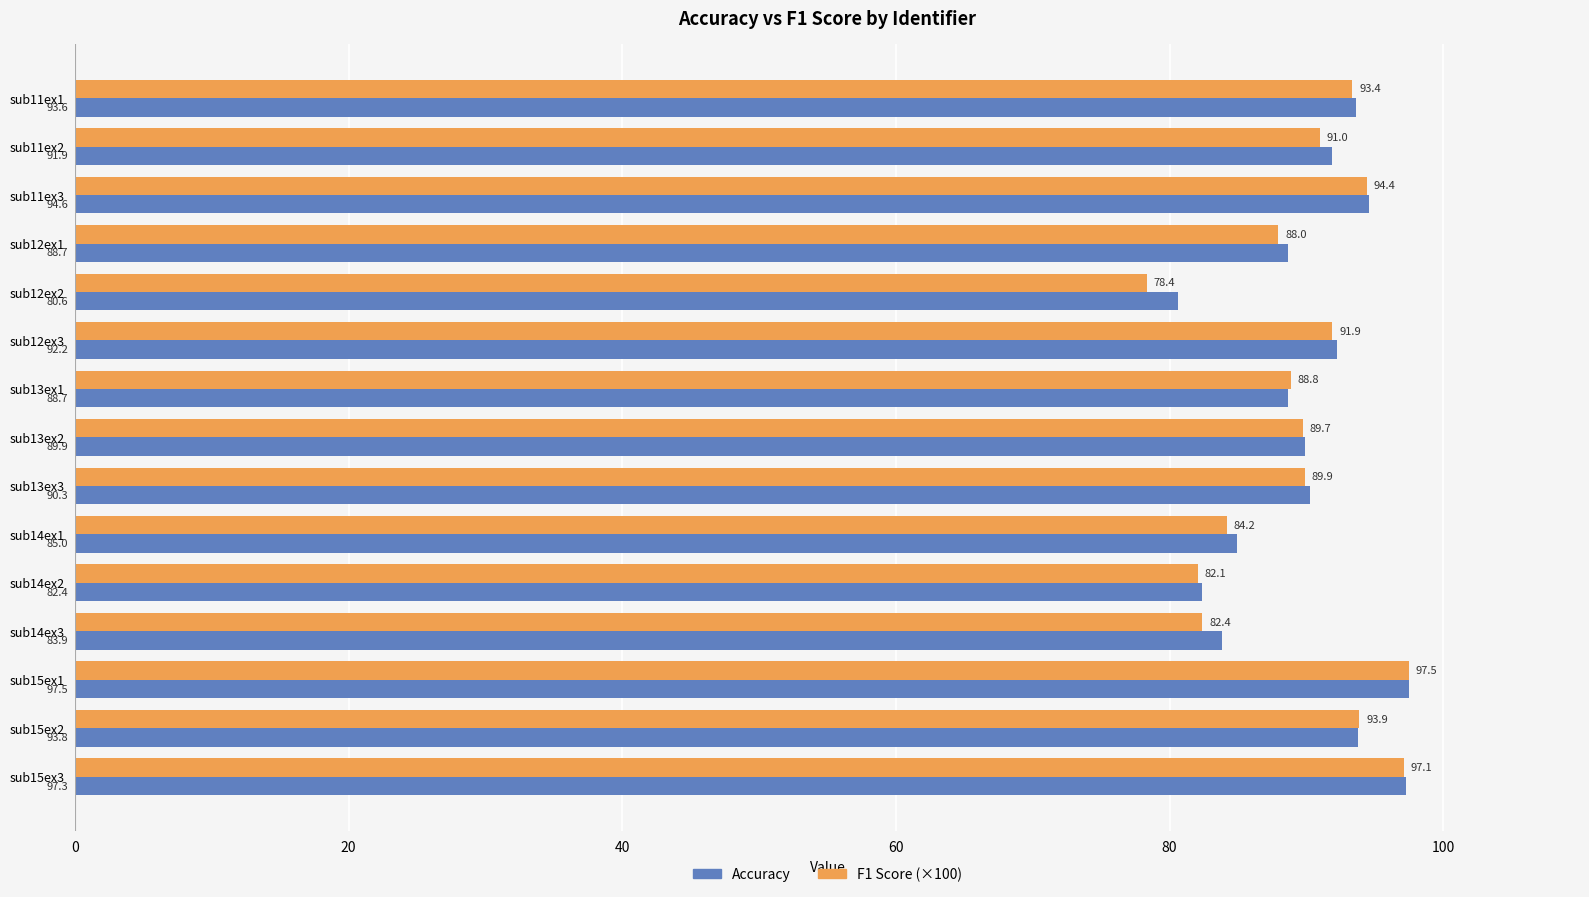

At which category is the sum across all series the highest?

sub15ex1